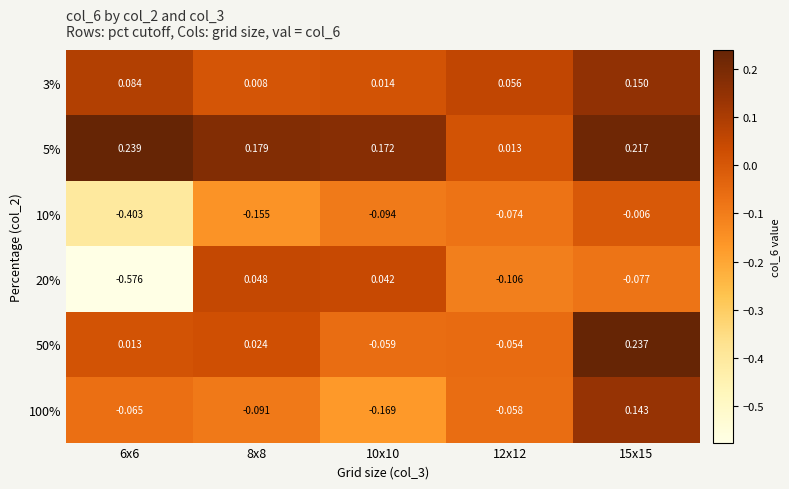

Rank the series at 15x15 from lowest to highest value.

20%, 10%, 100%, 3%, 5%, 50%